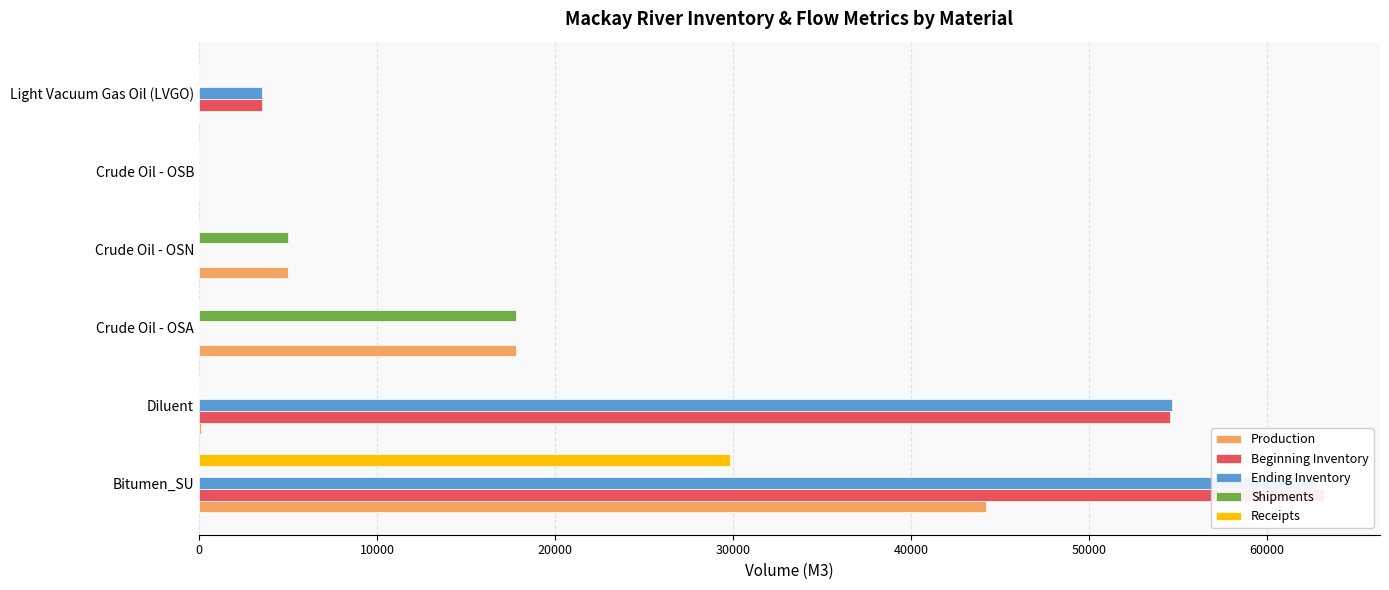

Which series has the largest range (max minus min)?

Beginning Inventory